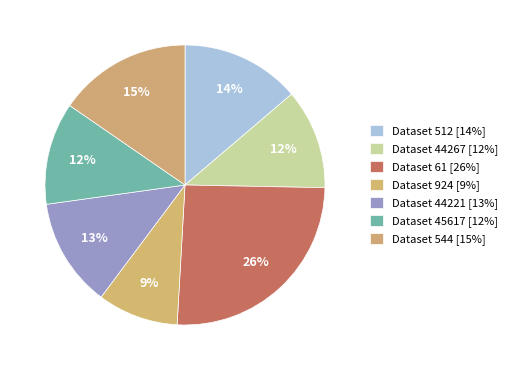

Count the number of slices in the pie.

7